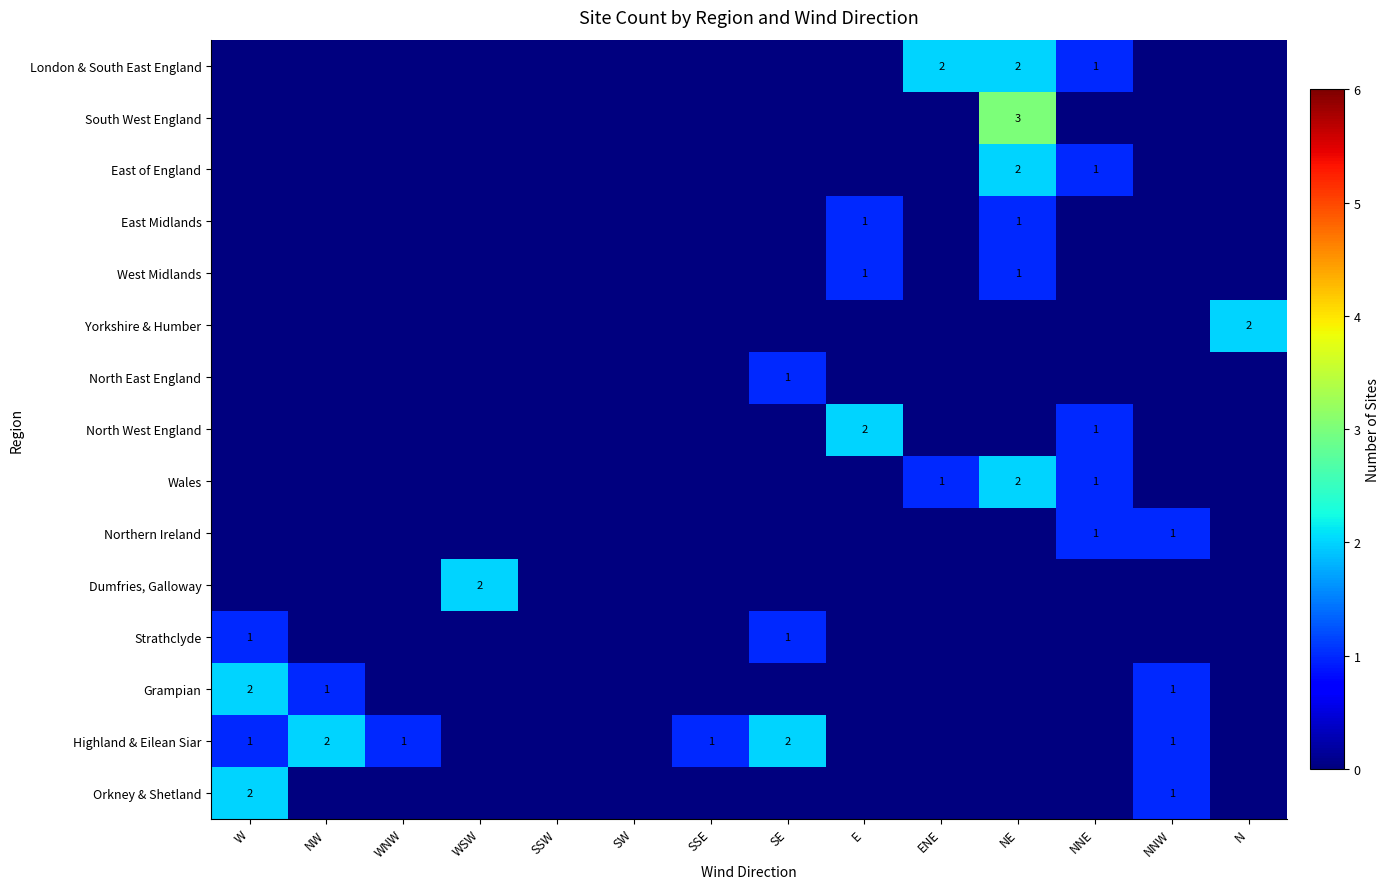

True or false: Grampian has a value of 1 at NW.

True